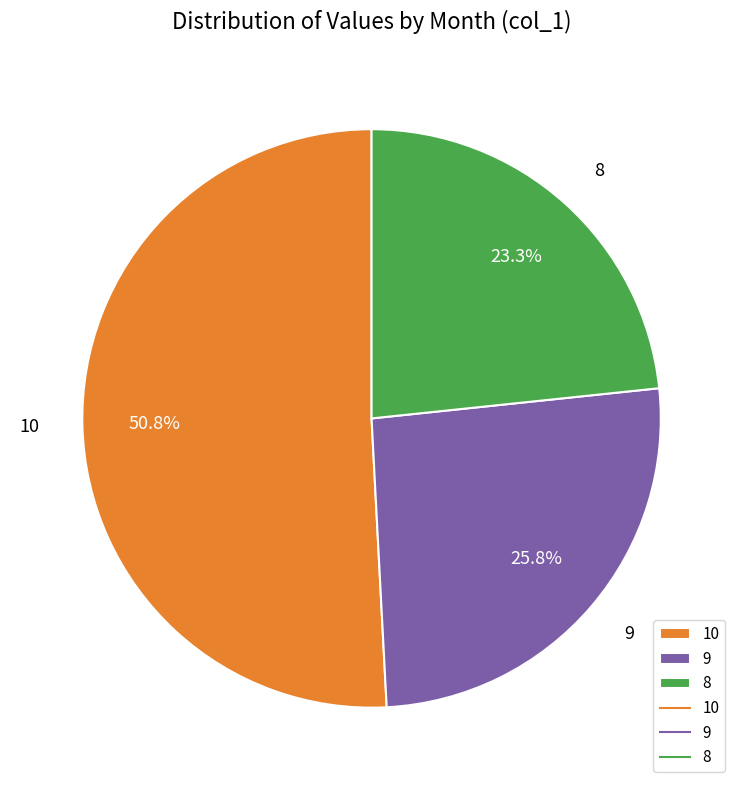

Is 9 the majority of the pie?

No